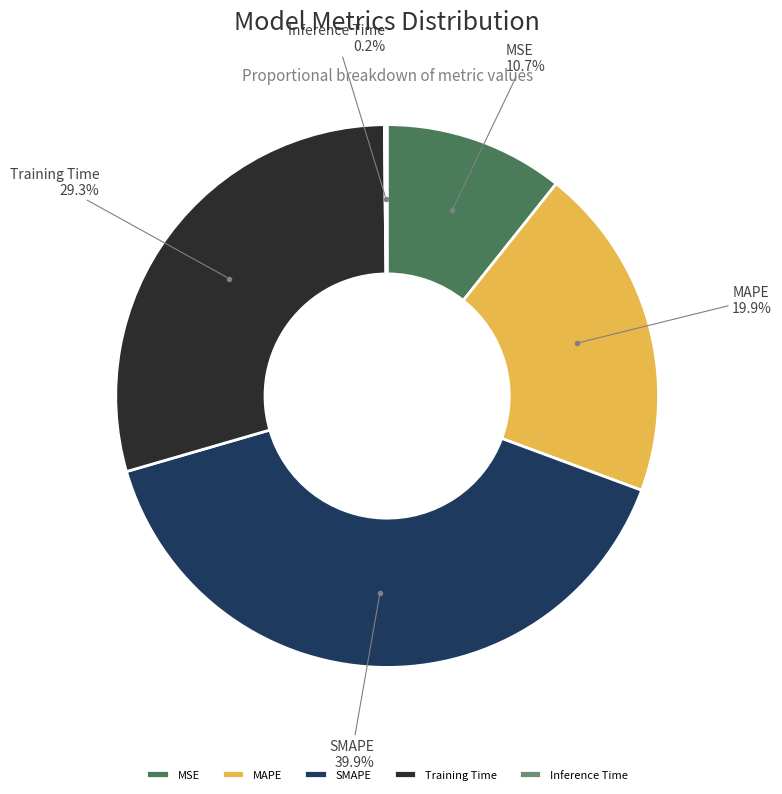

What is the largest slice in the pie chart?

SMAPE